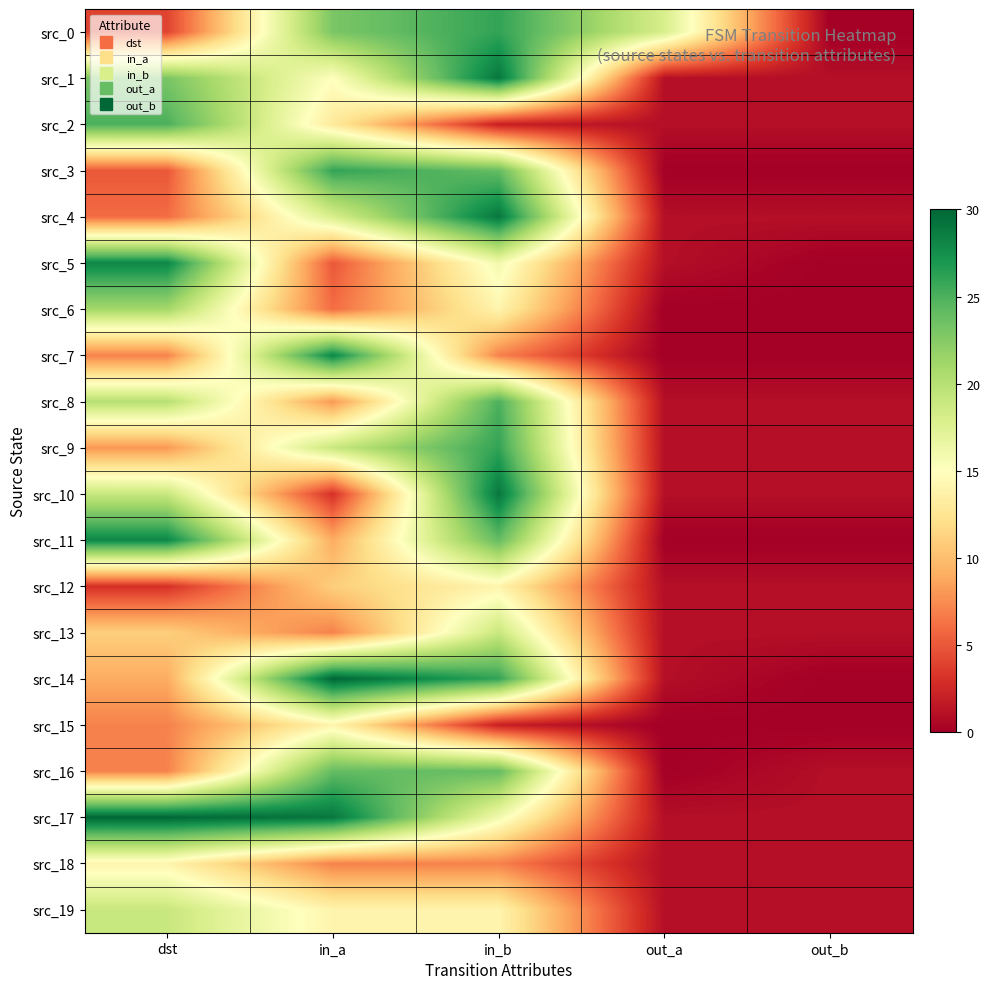

At how many categories does at least one series exceed 14?

4